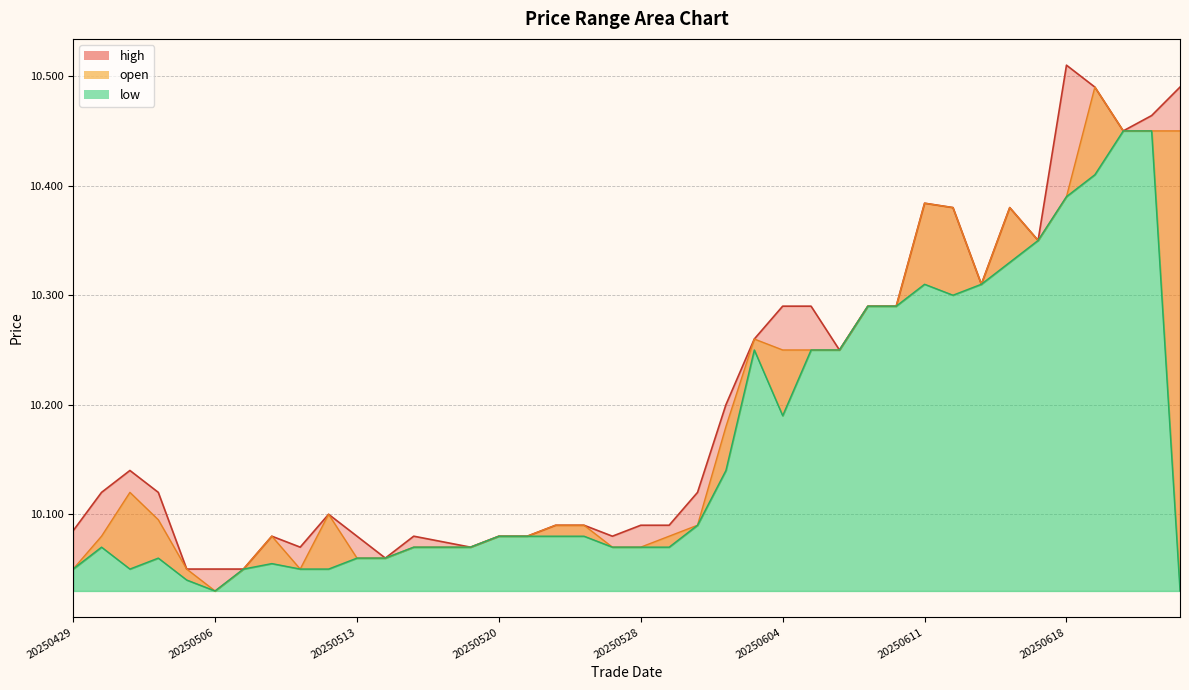

True or false: high and low cross at least once.

False